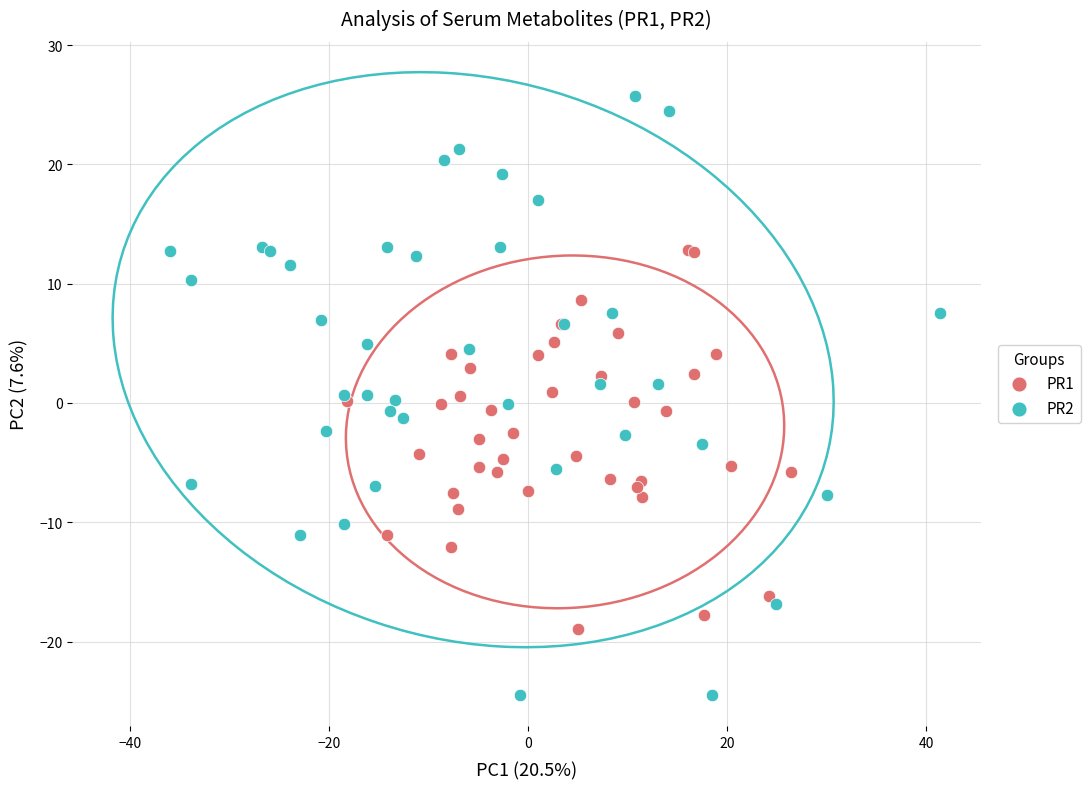

Which series reaches the maximum Y coordinate?

PR2